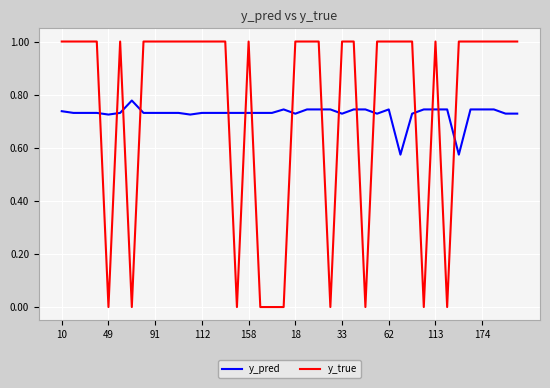

Rank the series by their maximum value, from lowest to highest.

y_pred, y_true